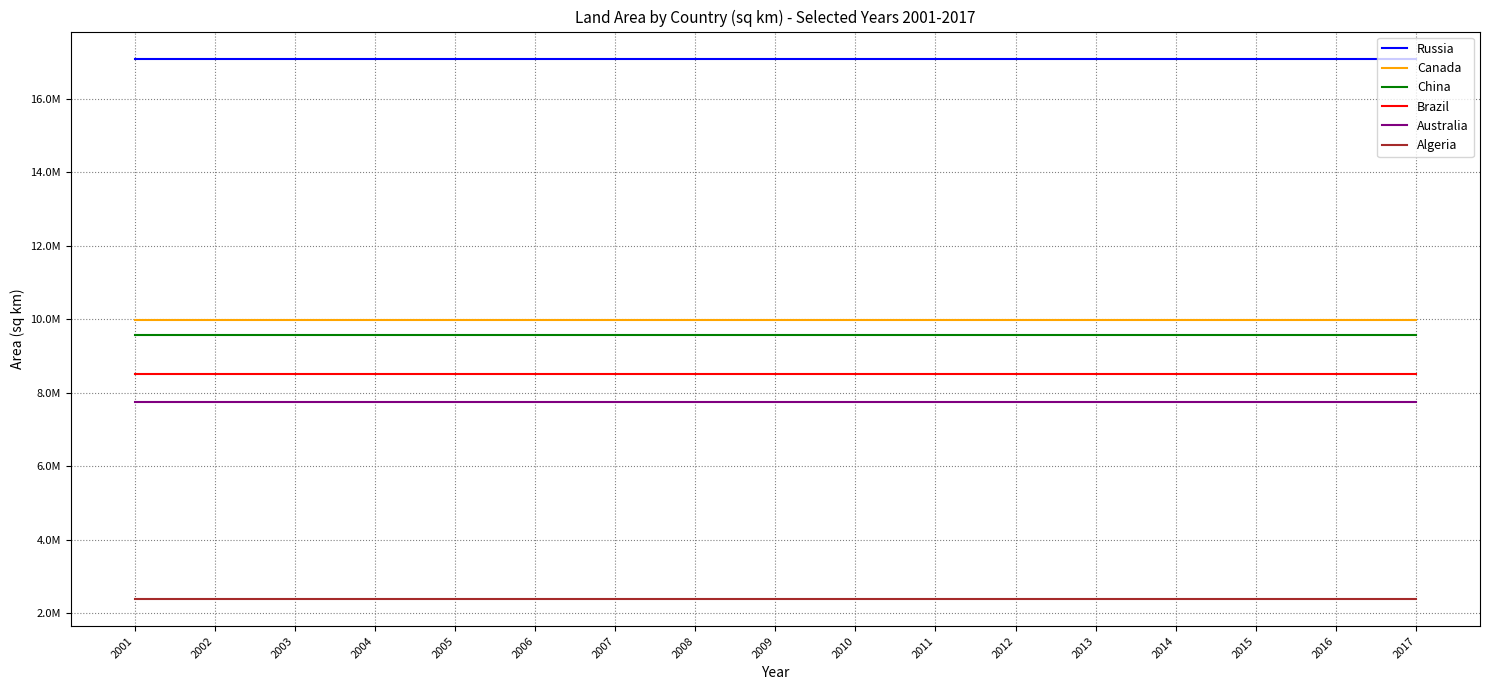

What are all the series names shown in the legend?

Russia, Canada, China, Brazil, Australia, Algeria